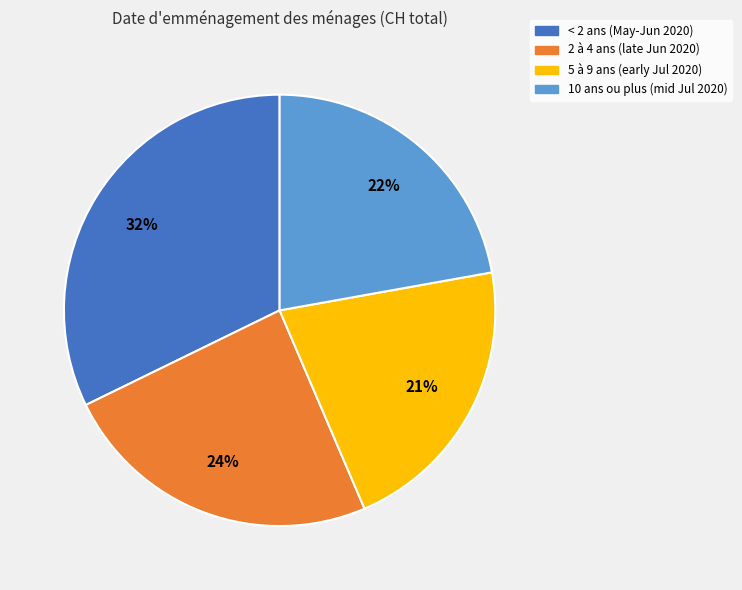

To the nearest percent, what is the difference between the largest and smallest slice percentages?

11%